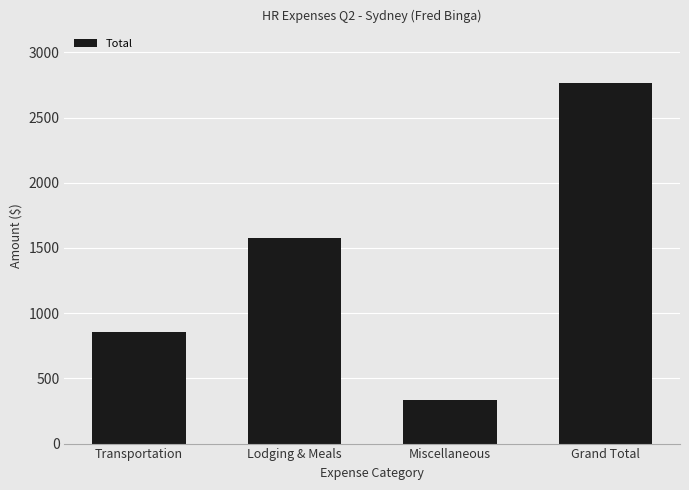

What is the approximate value at Miscellaneous?

334.1